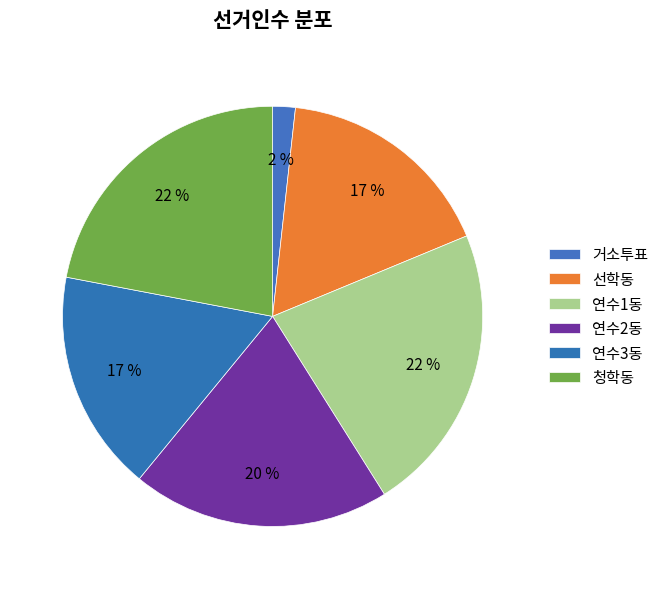

Does 연수3동 represent more than half of the total?

No